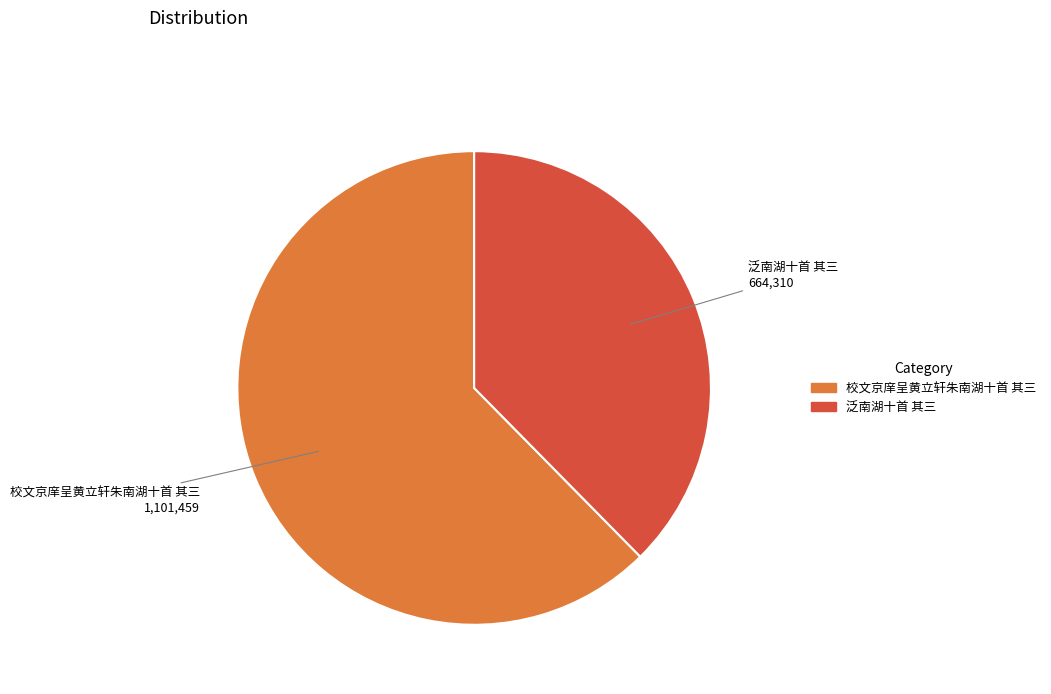

What is the ratio of the value at 校文京庠呈黄立轩朱南湖十首 其三 to the value at 泛南湖十首 其三?

1.7